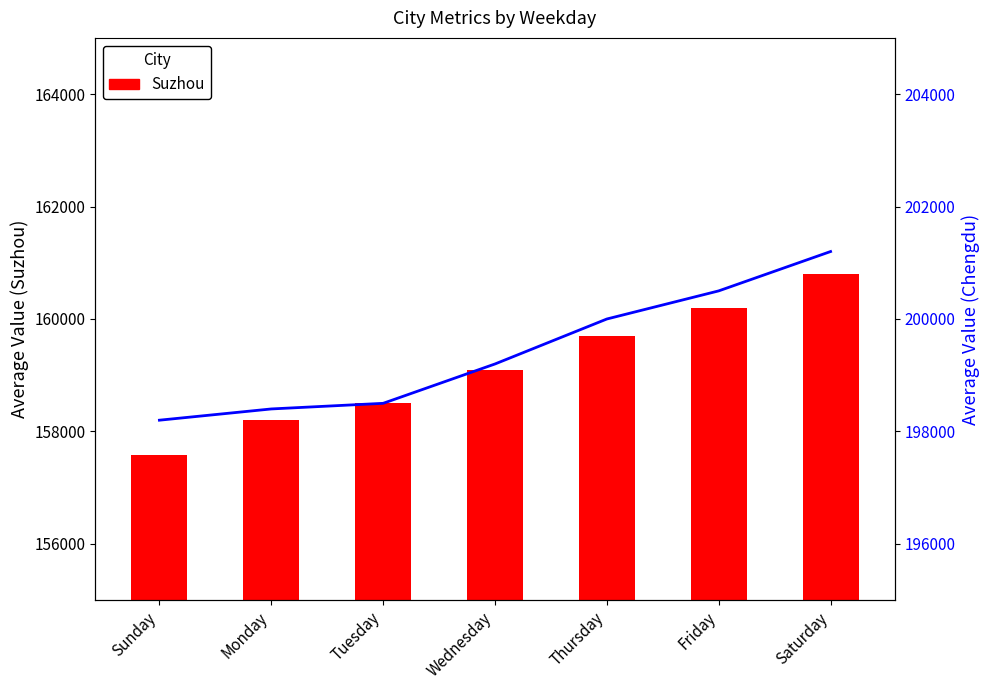

List the labels in order of Chengdu value, smallest first.

Sunday, Monday, Tuesday, Wednesday, Thursday, Friday, Saturday